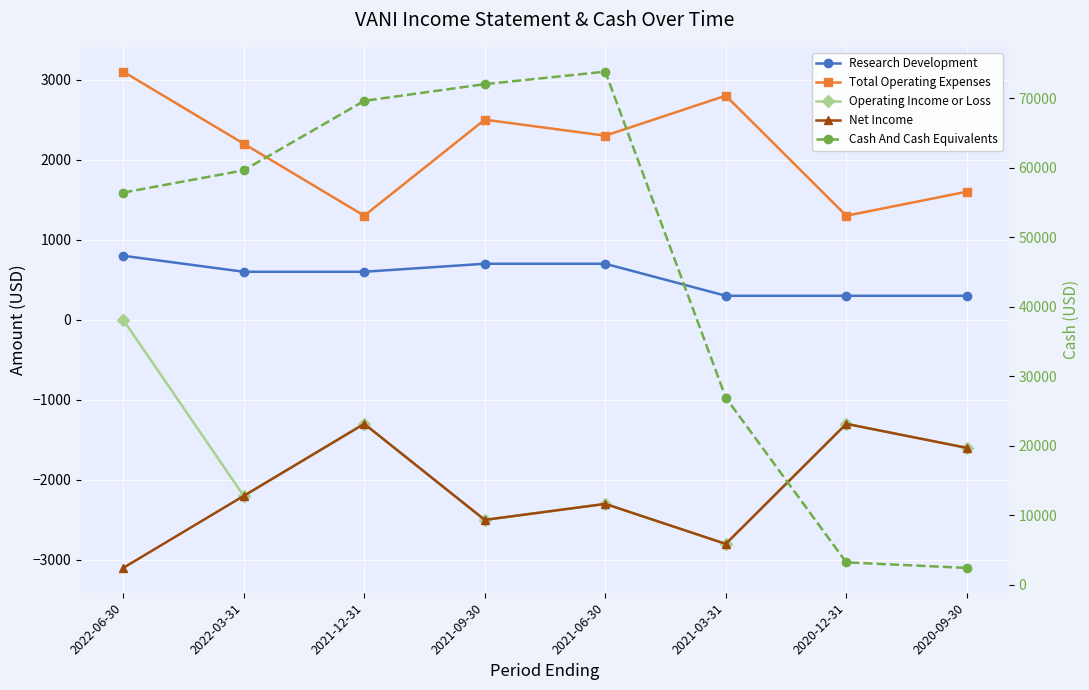

What is the difference between the Cash And Cash Equivalents values at 2021-06-30 and 2021-03-31?

46900